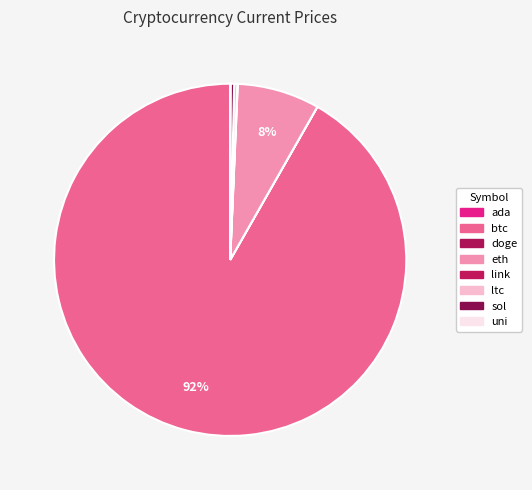

Rank the categories by value from highest to lowest.

btc, eth, sol, ltc, link, uni, ada, doge